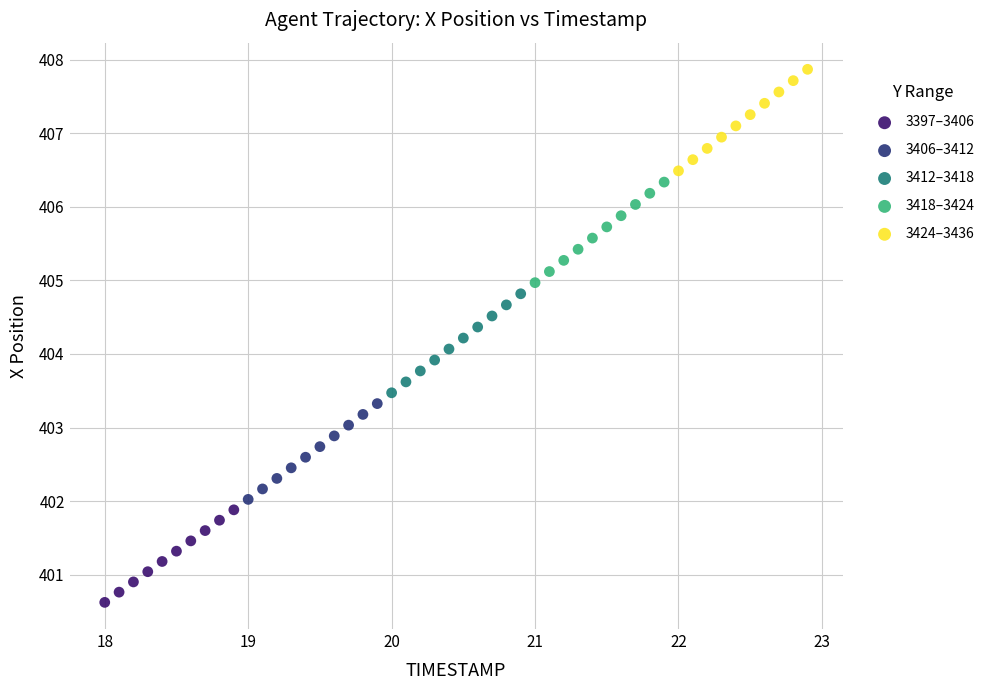

Which series contains the highest Y value?

3424–3436